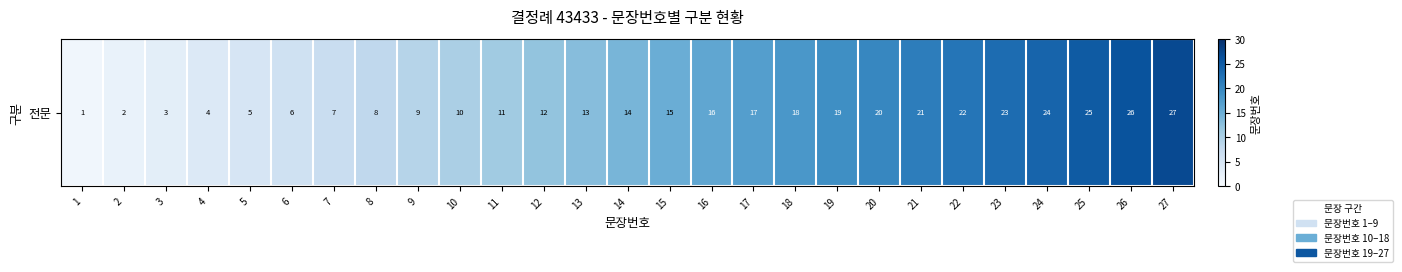

Reading right to left, transcribe all the data shown in this chart.

27=27	26=26	25=25	24=24	23=23	22=22	21=21	20=20	19=19	18=18	17=17	16=16	15=15	14=14	13=13	12=12	11=11	10=10	9=9	8=8	7=7	6=6	5=5	4=4	3=3	2=2	1=1